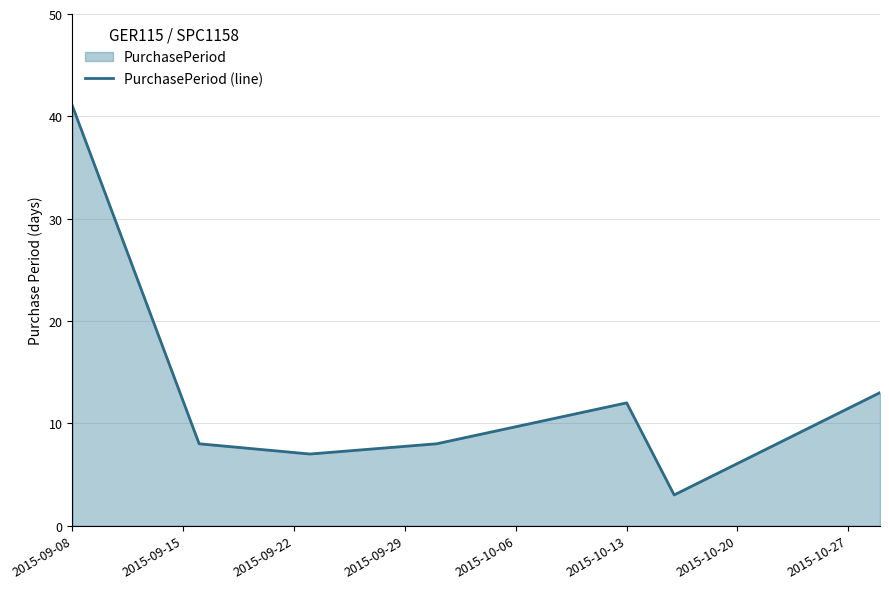

What is the value of the 3rd point from the left?

7